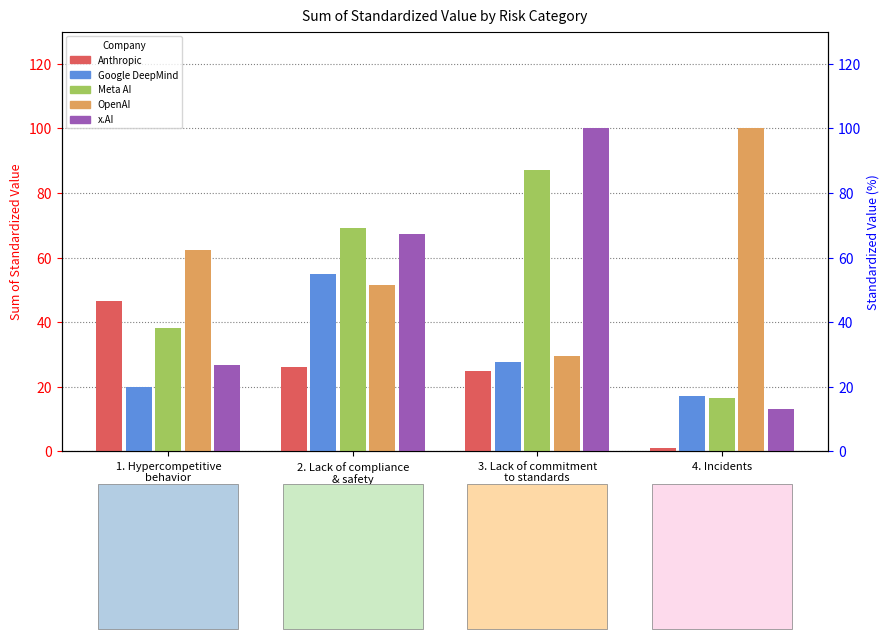

What position from the right is 2. Lack of compliance
& safety?

3